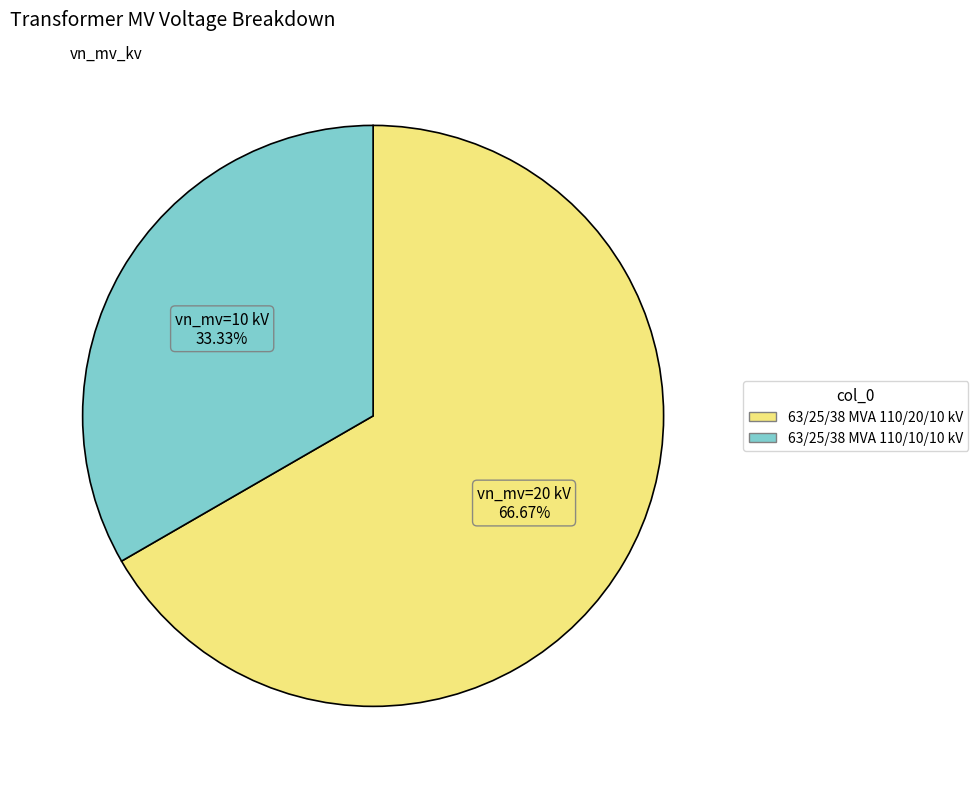

To the nearest percent, what percentage of the pie is 63/25/38 MVA 110/20/10 kV?

67%